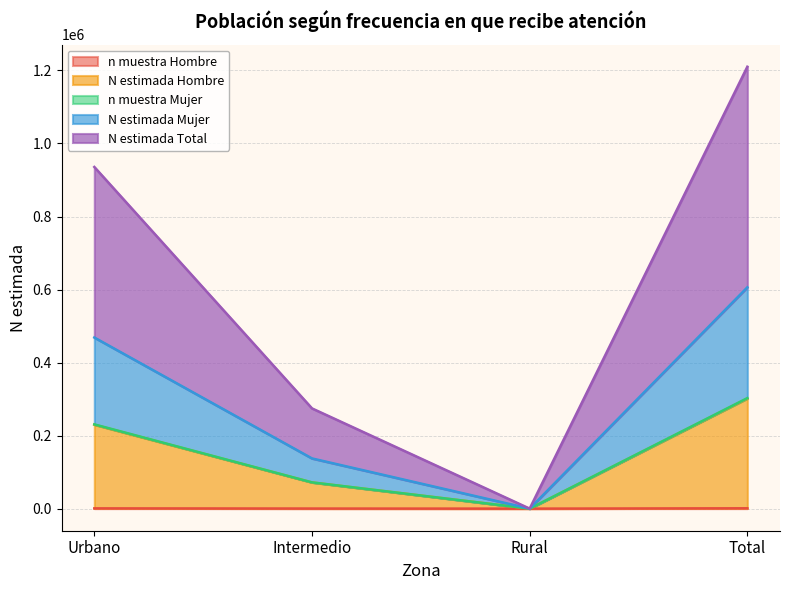

True or false: n_muestra_hombre and N_estimada_mujer cross at least once.

False